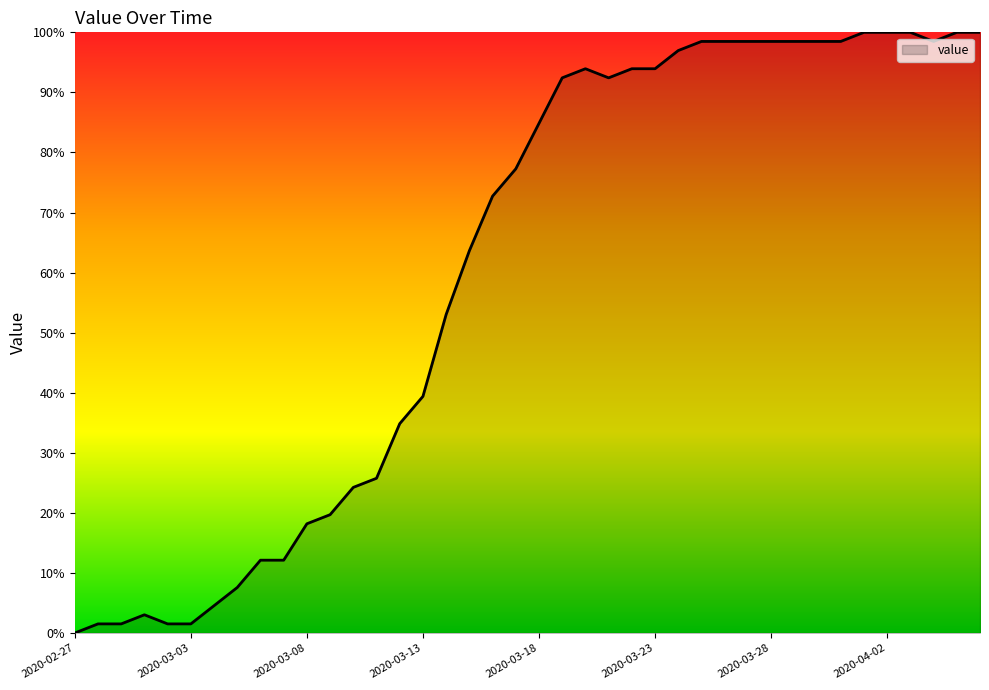

How many series are shown in this chart?

1